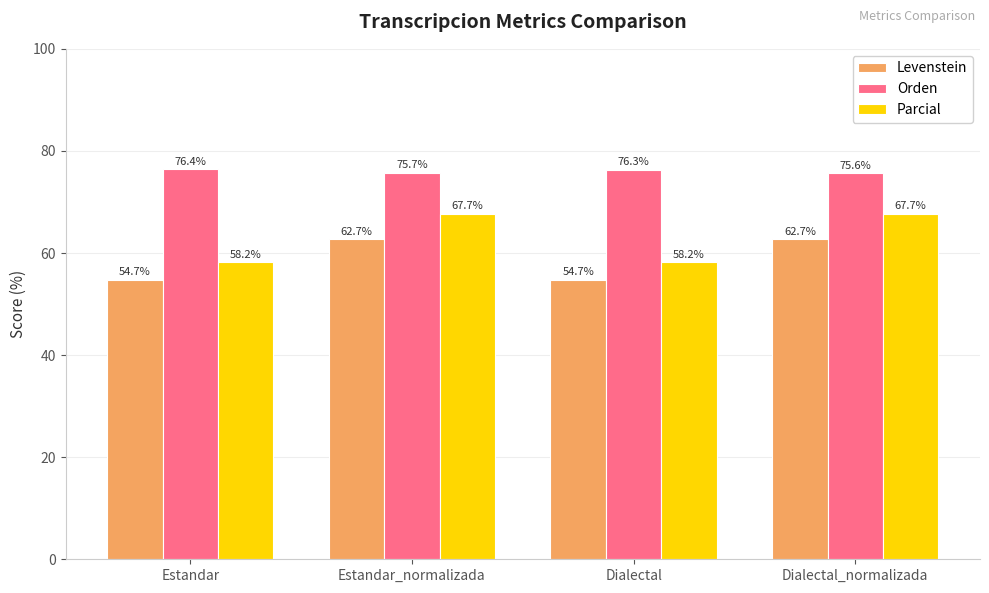

What is the difference between the Parcial values at Dialectal and Dialectal_normalizada?

9.5